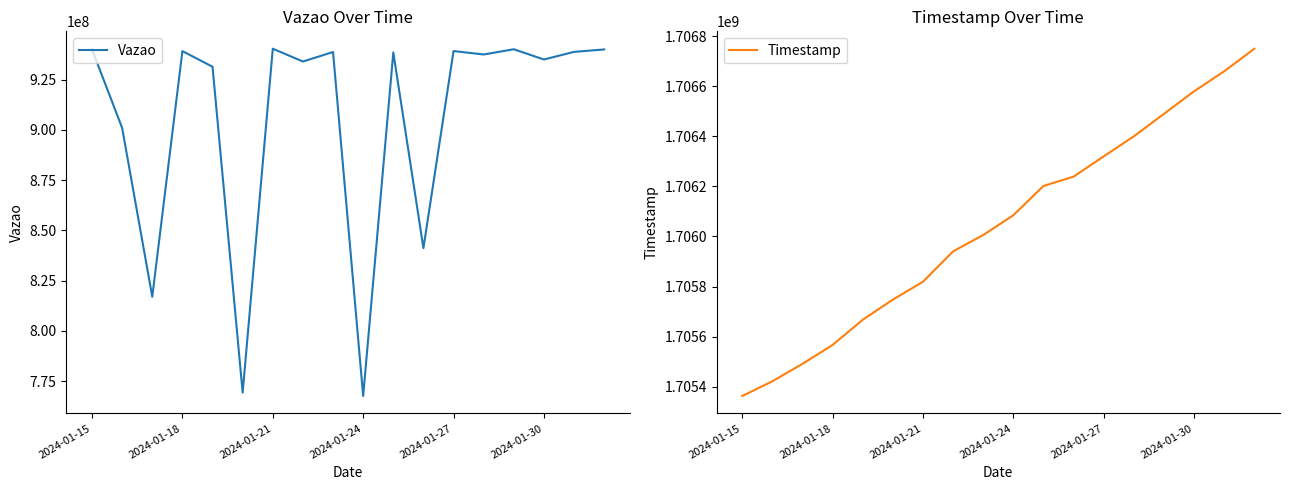

What is the lowest value of the Vazao series?

767537992.7